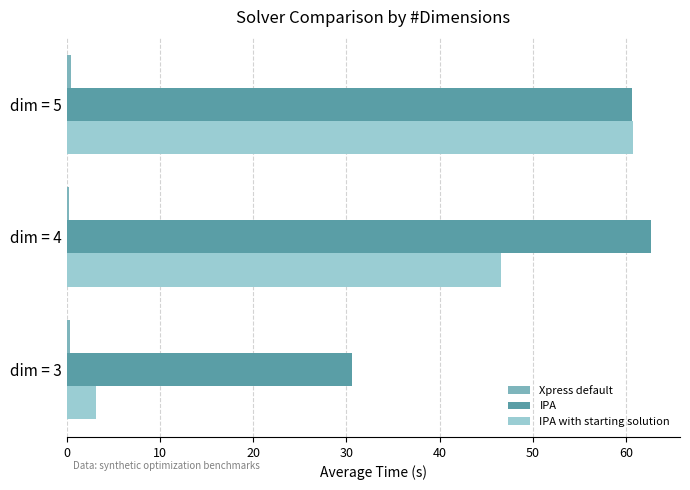

At which label does IPA reach its peak?

dim = 4